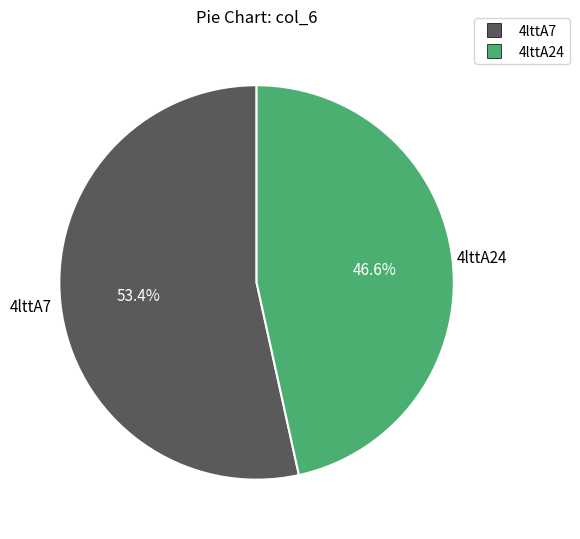

What percentage is the 4lttA24 slice, to the nearest percent?

47%